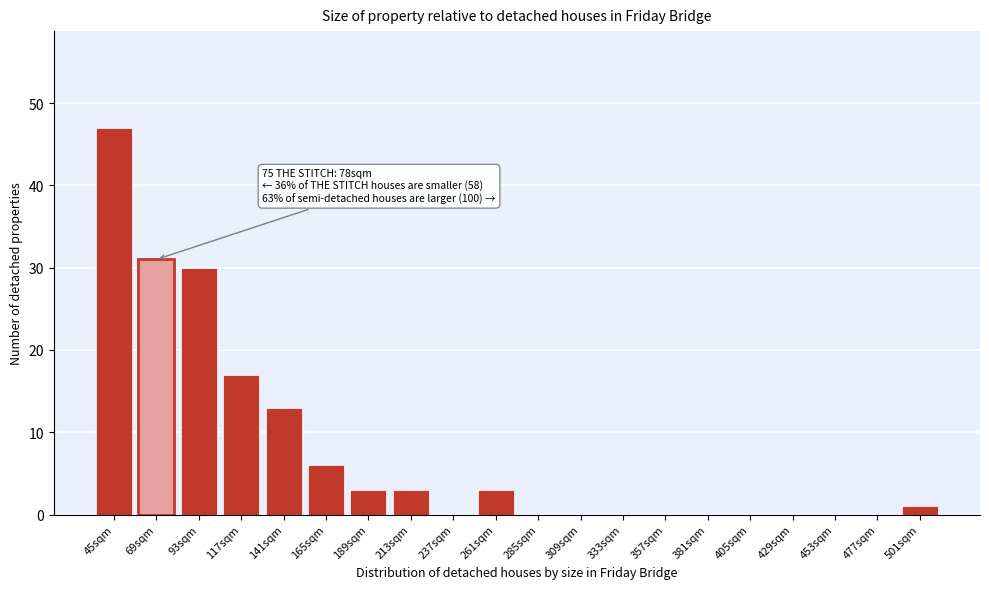

Reading left to right, transcribe all the data shown in this chart.

45sqm=47	69sqm=31	93sqm=30	117sqm=17	141sqm=13	165sqm=6	189sqm=3	213sqm=3	237sqm=0	261sqm=3	285sqm=0	309sqm=0	333sqm=0	357sqm=0	381sqm=0	405sqm=0	429sqm=0	453sqm=0	477sqm=0	501sqm=1